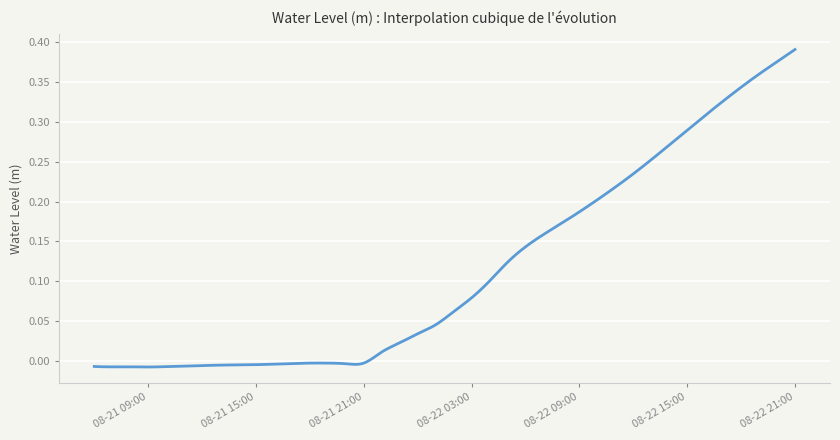

Does the chart display data point markers on the line(s)?

No